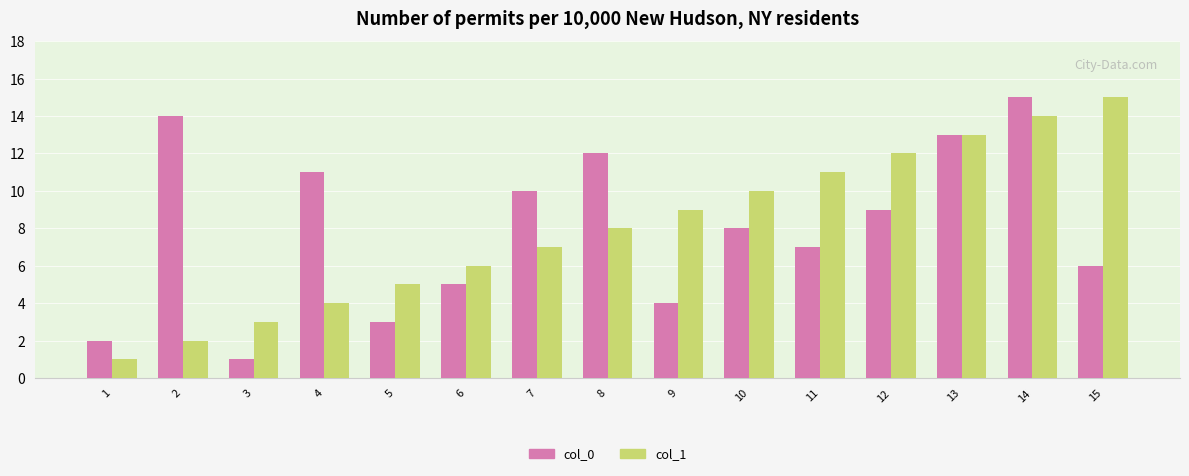

Is it true that col_1 equals 6 at 6?

True